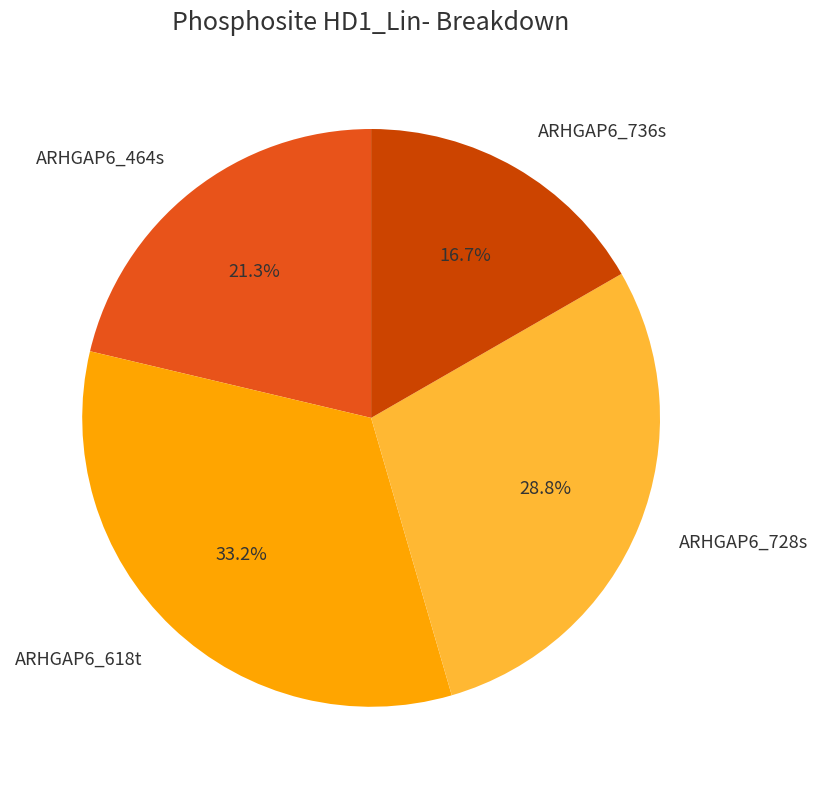

What percentage is the ARHGAP6_618t slice, to the nearest percent?

33%